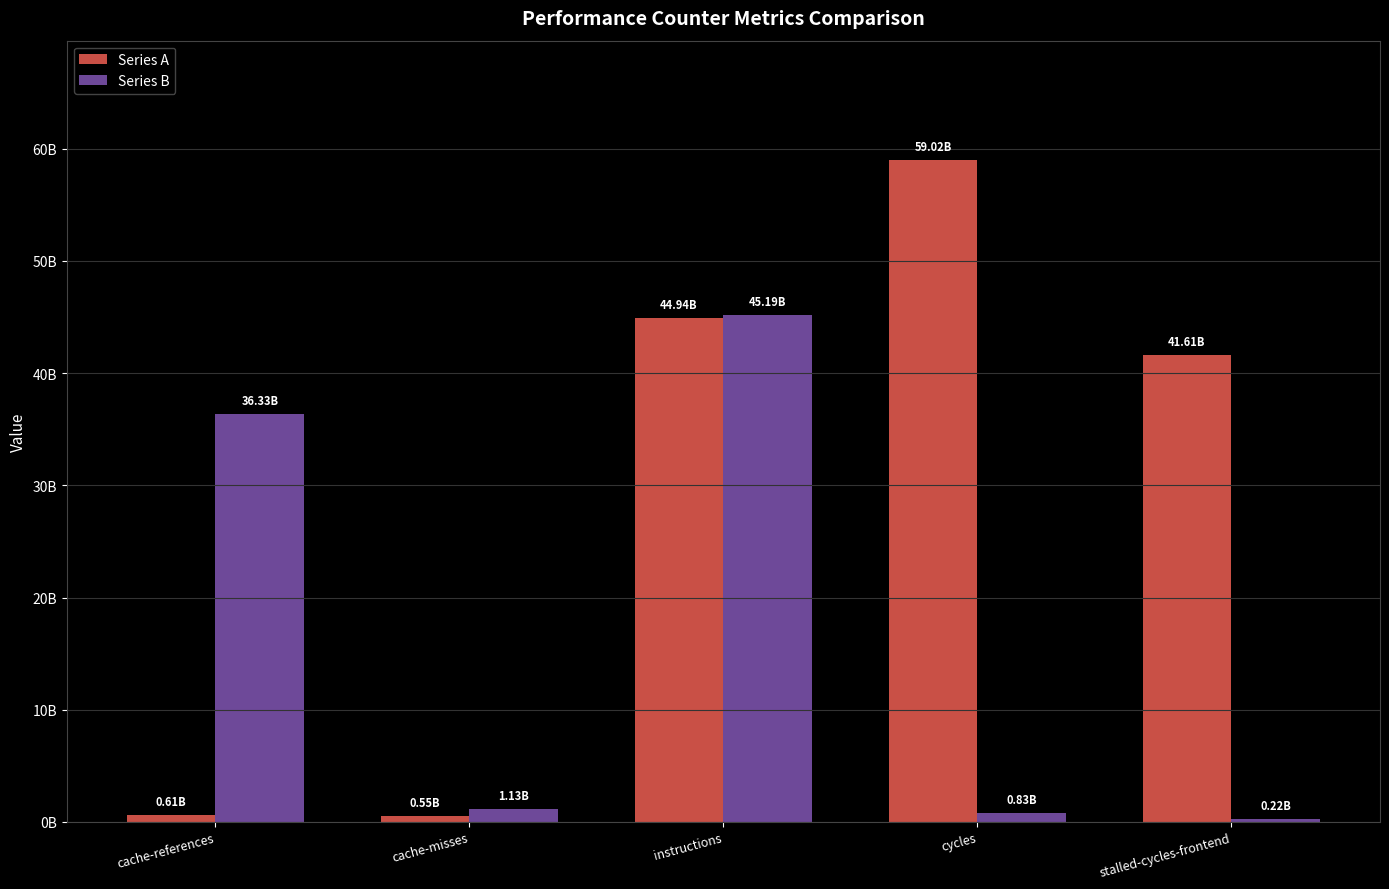

Reading left to right, transcribe all the data shown in this chart.

Series A: cache-references=607694661	cache-misses=547938321	instructions=44941121646	cycles=59015803327	stalled-cycles-frontend=41610019330
Series B: cache-references=36328737282	cache-misses=1125894660	instructions=45191336946	cycles=827313216	stalled-cycles-frontend=220485023